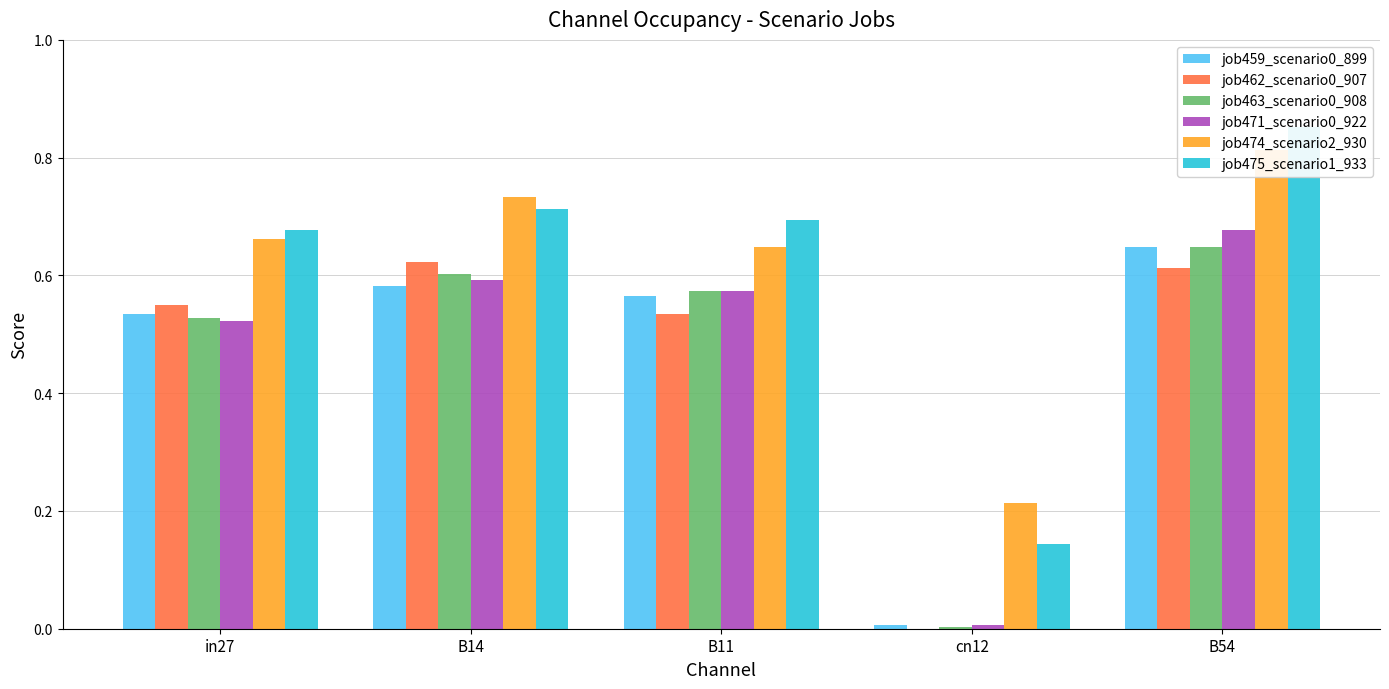

Is it true that job459_scenario0_899 equals 0.6 at B14?

True